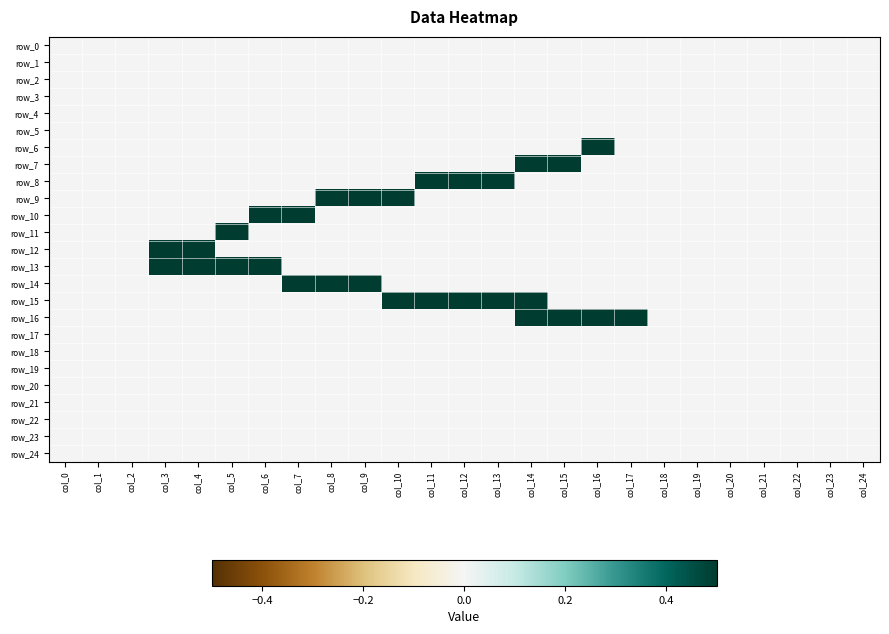

Reading right to left, what are all the values shown in this chart?

row_0: 0	0	0	0	0	0	0	0	0	0	0	0	0	0	0	0	0	0	0	0	0	0	0	0	0
row_1: 0	0	0	0	0	0	0	0	0	0	0	0	0	0	0	0	0	0	0	0	0	0	0	0	0
row_2: 0	0	0	0	0	0	0	0	0	0	0	0	0	0	0	0	0	0	0	0	0	0	0	0	0
row_3: 0	0	0	0	0	0	0	0	0	0	0	0	0	0	0	0	0	0	0	0	0	0	0	0	0
row_4: 0	0	0	0	0	0	0	0	0	0	0	0	0	0	0	0	0	0	0	0	0	0	0	0	0
row_5: 0	0	0	0	0	0	0	0	0	0	0	0	0	0	0	0	0	0	0	0	0	0	0	0	0
row_6: 0	0	0	0	0	0	0	0	1	0	0	0	0	0	0	0	0	0	0	0	0	0	0	0	0
row_7: 0	0	0	0	0	0	0	0	0	1	1	0	0	0	0	0	0	0	0	0	0	0	0	0	0
row_8: 0	0	0	0	0	0	0	0	0	0	0	1	1	1	0	0	0	0	0	0	0	0	0	0	0
row_9: 0	0	0	0	0	0	0	0	0	0	0	0	0	0	1	1	1	0	0	0	0	0	0	0	0
row_10: 0	0	0	0	0	0	0	0	0	0	0	0	0	0	0	0	0	1	1	0	0	0	0	0	0
row_11: 0	0	0	0	0	0	0	0	0	0	0	0	0	0	0	0	0	0	0	1	0	0	0	0	0
row_12: 0	0	0	0	0	0	0	0	0	0	0	0	0	0	0	0	0	0	0	0	1	1	0	0	0
row_13: 0	0	0	0	0	0	0	0	0	0	0	0	0	0	0	0	0	0	1	1	1	1	0	0	0
row_14: 0	0	0	0	0	0	0	0	0	0	0	0	0	0	0	1	1	1	0	0	0	0	0	0	0
row_15: 0	0	0	0	0	0	0	0	0	0	1	1	1	1	1	0	0	0	0	0	0	0	0	0	0
row_16: 0	0	0	0	0	0	0	1	1	1	1	0	0	0	0	0	0	0	0	0	0	0	0	0	0
row_17: 0	0	0	0	0	0	0	0	0	0	0	0	0	0	0	0	0	0	0	0	0	0	0	0	0
row_18: 0	0	0	0	0	0	0	0	0	0	0	0	0	0	0	0	0	0	0	0	0	0	0	0	0
row_19: 0	0	0	0	0	0	0	0	0	0	0	0	0	0	0	0	0	0	0	0	0	0	0	0	0
row_20: 0	0	0	0	0	0	0	0	0	0	0	0	0	0	0	0	0	0	0	0	0	0	0	0	0
row_21: 0	0	0	0	0	0	0	0	0	0	0	0	0	0	0	0	0	0	0	0	0	0	0	0	0
row_22: 0	0	0	0	0	0	0	0	0	0	0	0	0	0	0	0	0	0	0	0	0	0	0	0	0
row_23: 0	0	0	0	0	0	0	0	0	0	0	0	0	0	0	0	0	0	0	0	0	0	0	0	0
row_24: 0	0	0	0	0	0	0	0	0	0	0	0	0	0	0	0	0	0	0	0	0	0	0	0	0